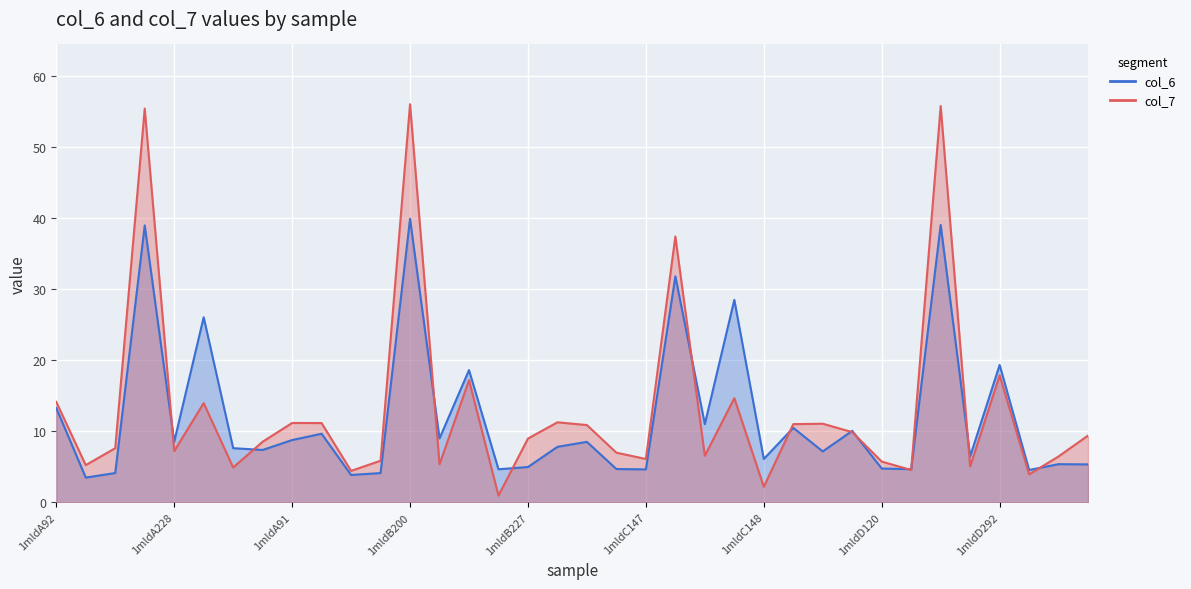

At which category does col_7 reach its first local peak?

1mldA200